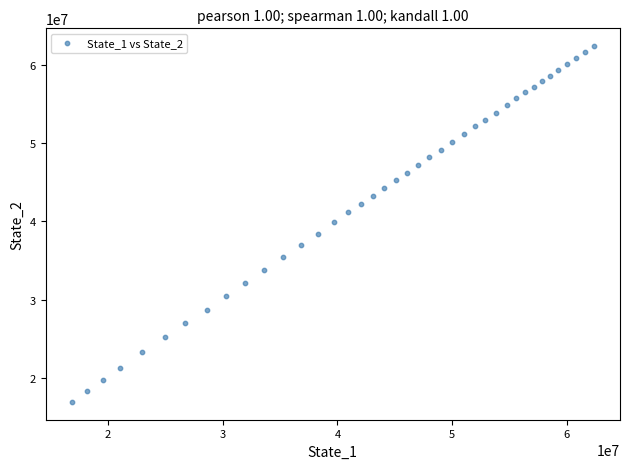

What is the range of Y values (max minus min)?

45378840.3